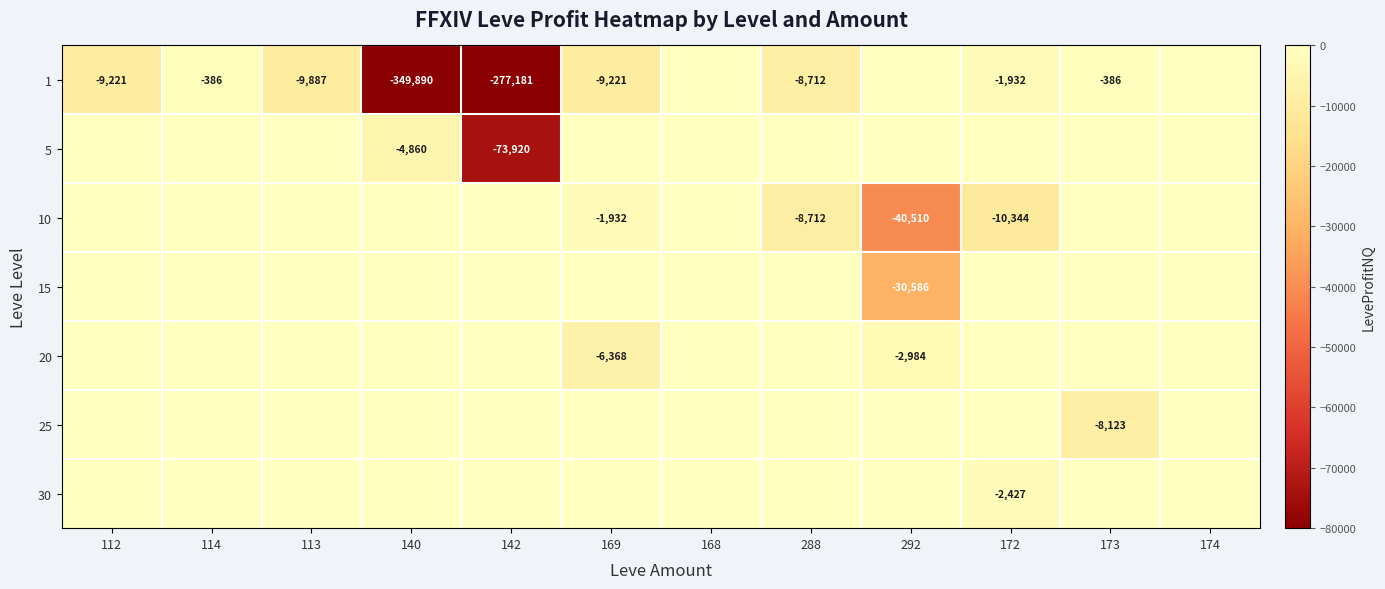

Which has a higher value, 113 or 292?

292